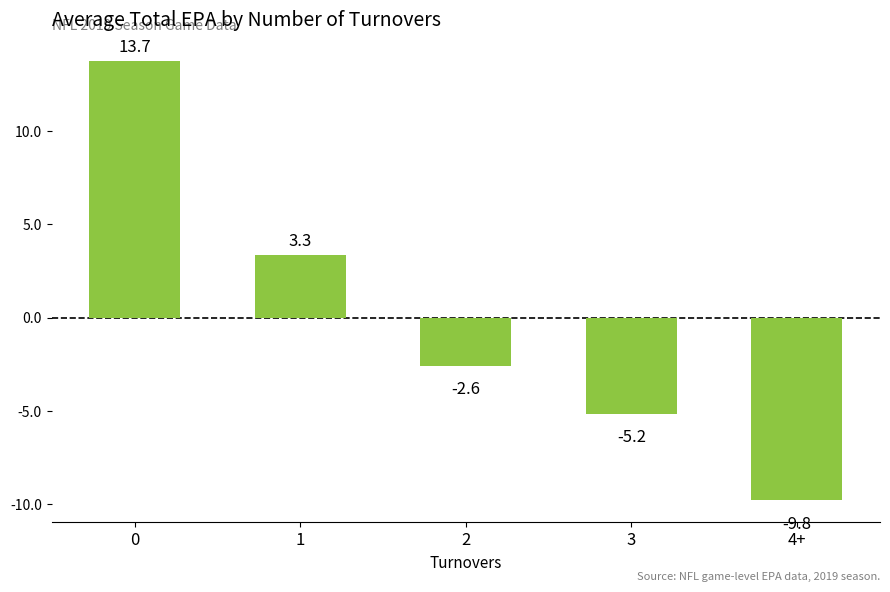

What position from the right is 1?

4